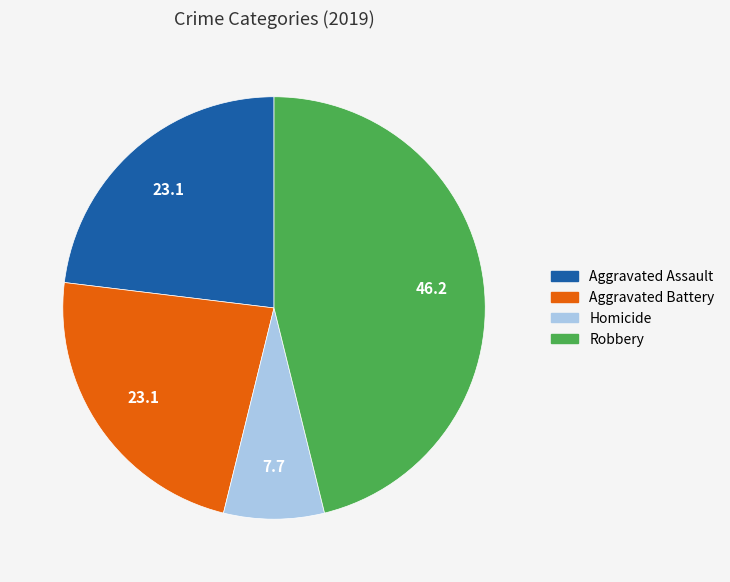

Do Aggravated Battery and Aggravated Assault together represent more than half of the pie?

No